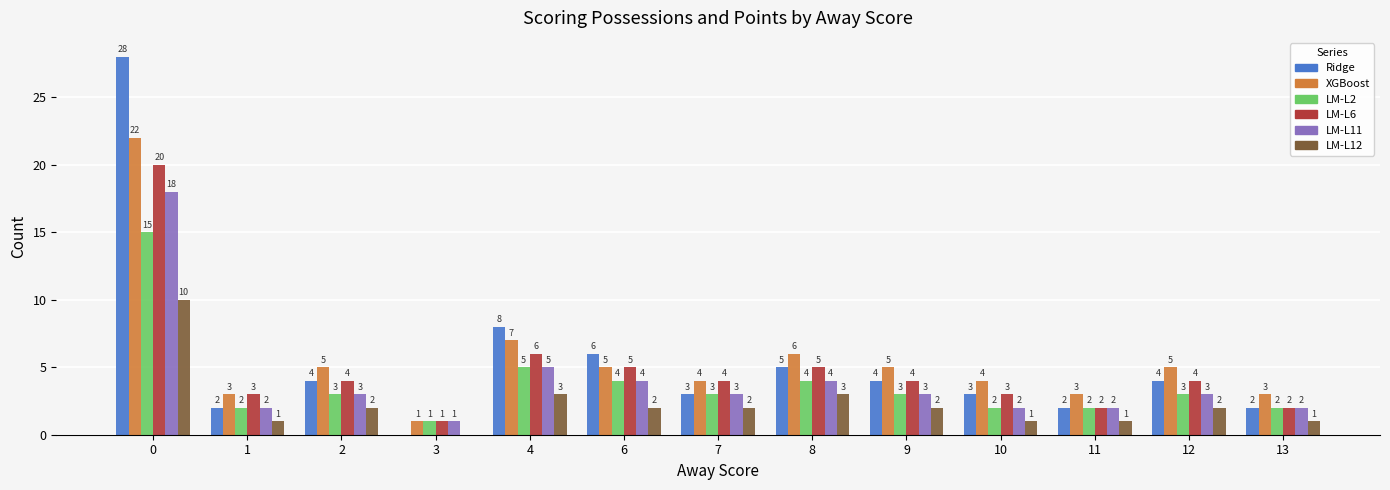

The value of LM-L6 at 4 is 8. True or false?

False